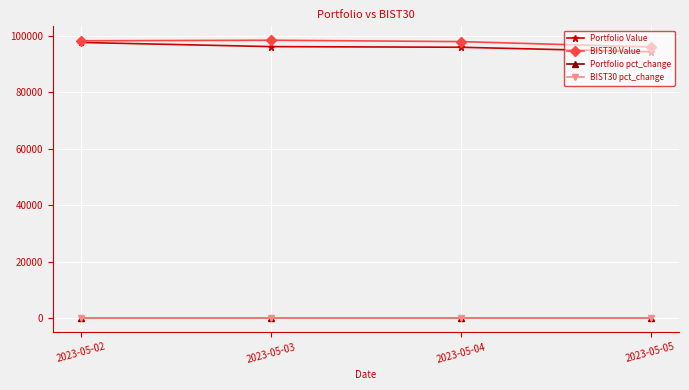

At how many categories does at least one series exceed 15823?

4